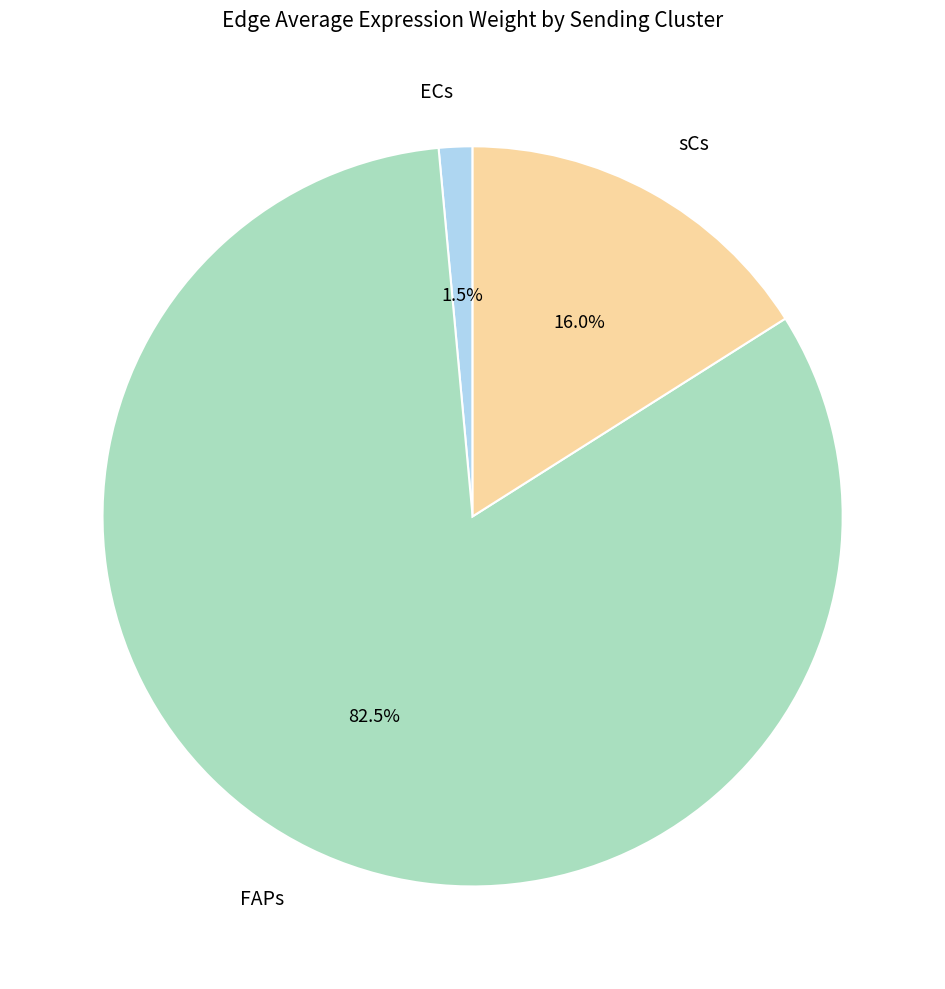

Combined, do sCs and FAPs account for over 50%?

Yes